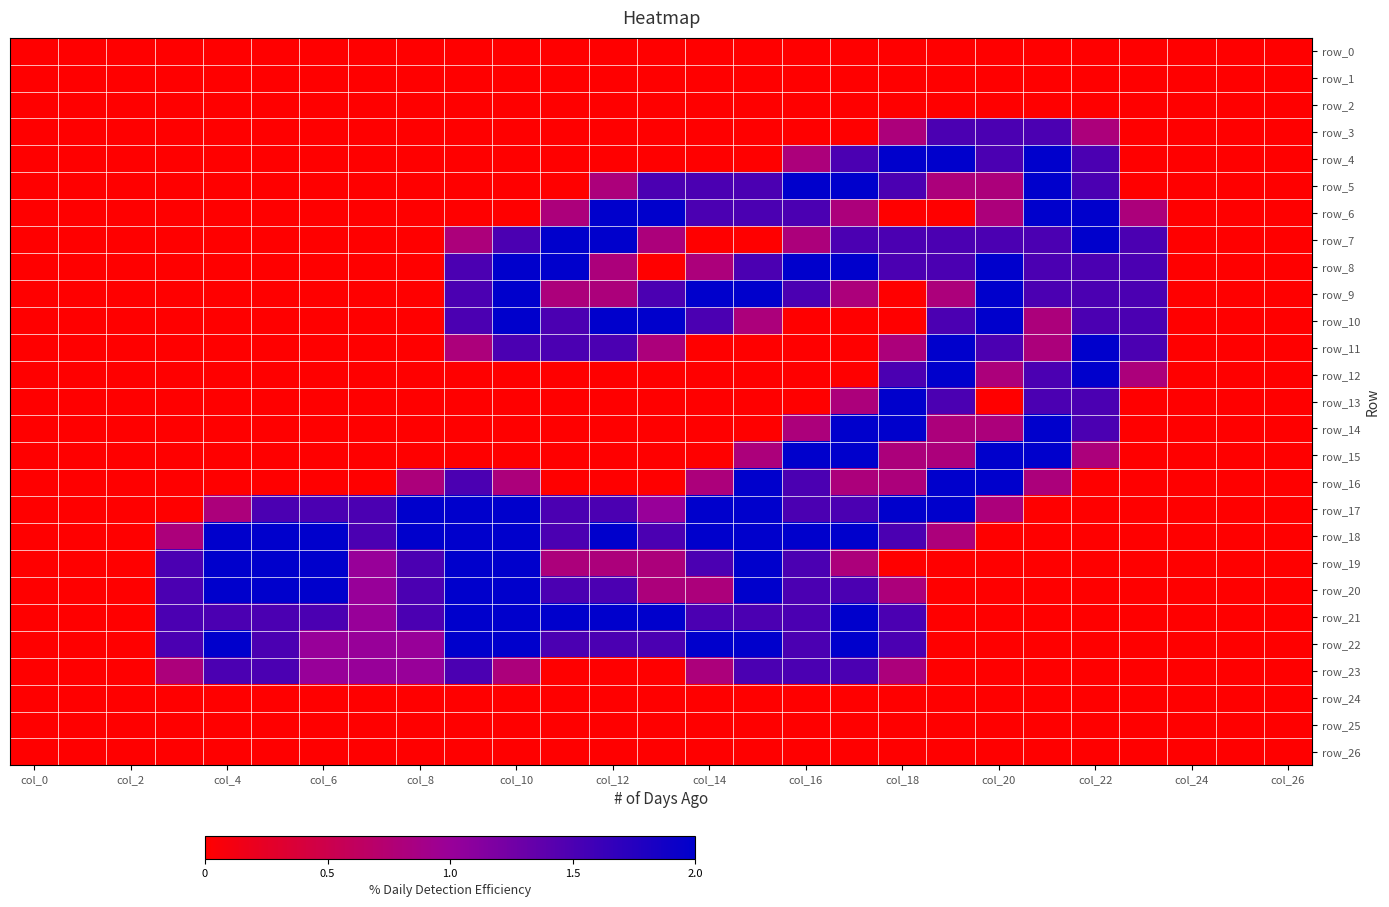

How many series are shown in this chart?

27